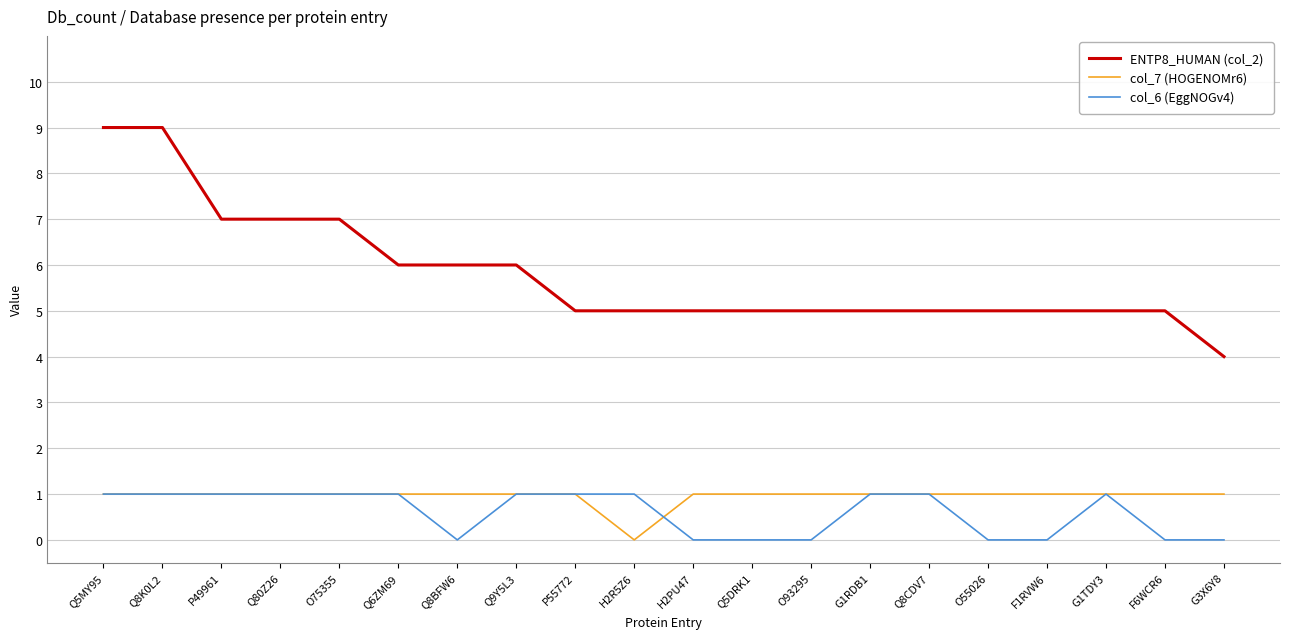

What is the average value of the col_6 (EggNOGv4) series?

1